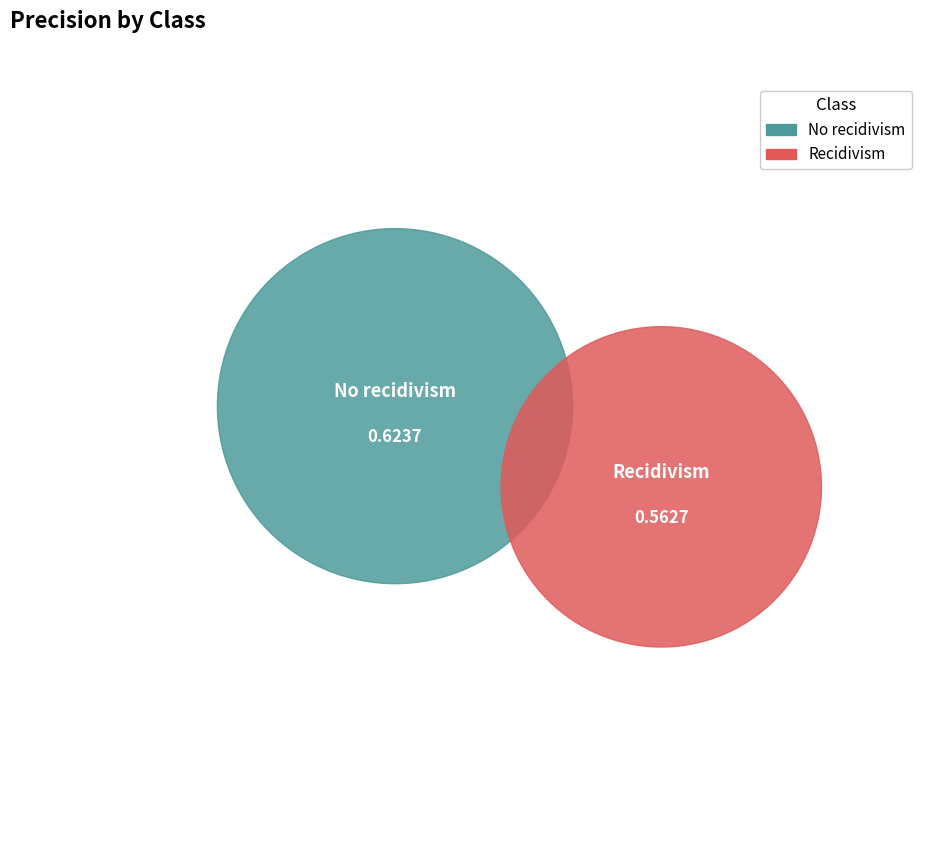

Which category has the smallest portion of the pie?

Recidivism